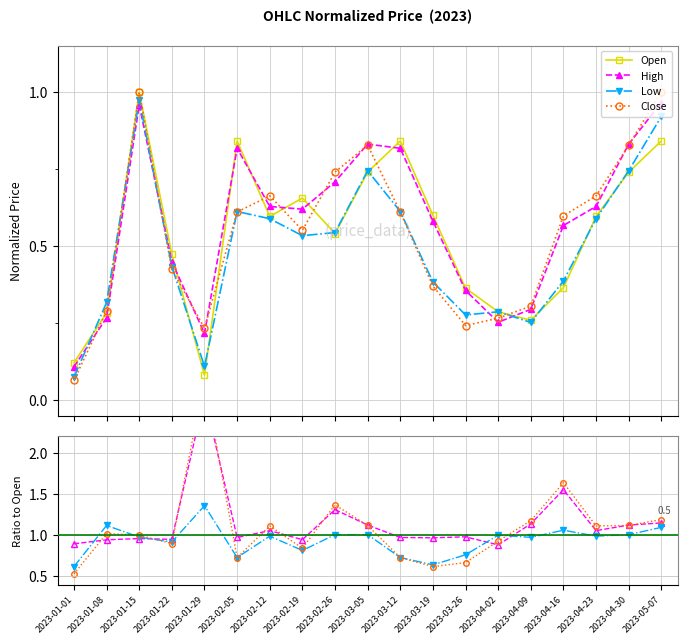

True or false: Low has a value of 1.0 at 2023-04-09.

True